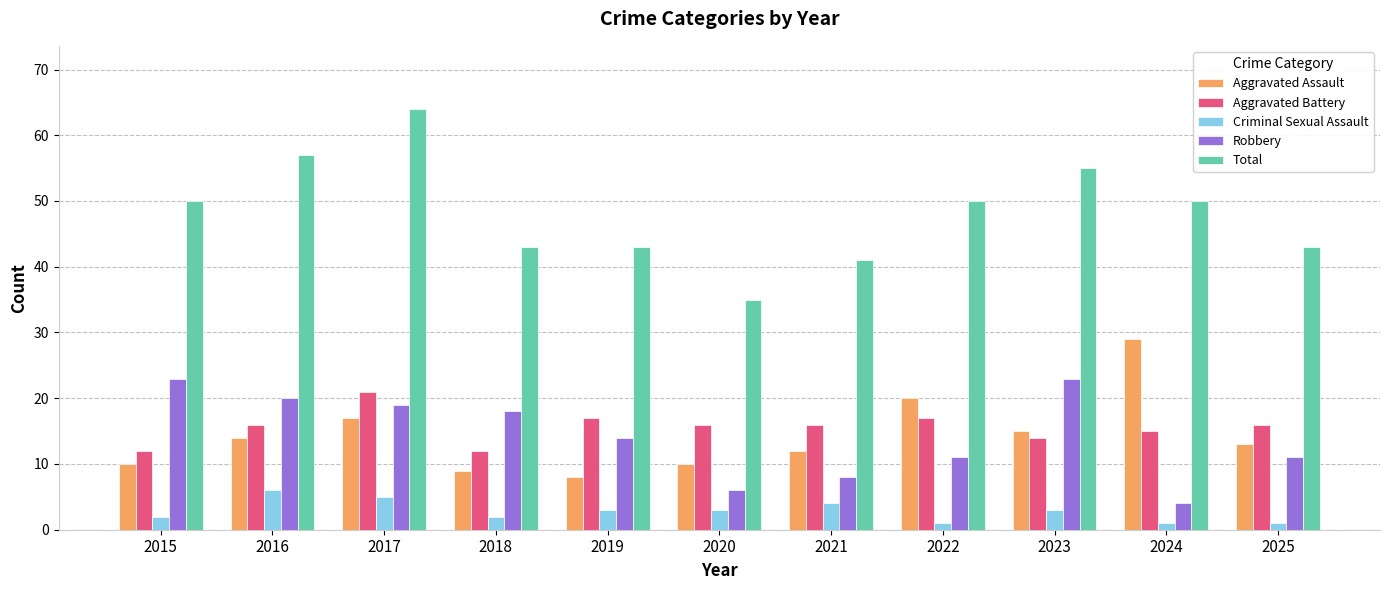

Rank the series by their maximum value, from lowest to highest.

Criminal Sexual Assault, Aggravated Battery, Robbery, Aggravated Assault, Total